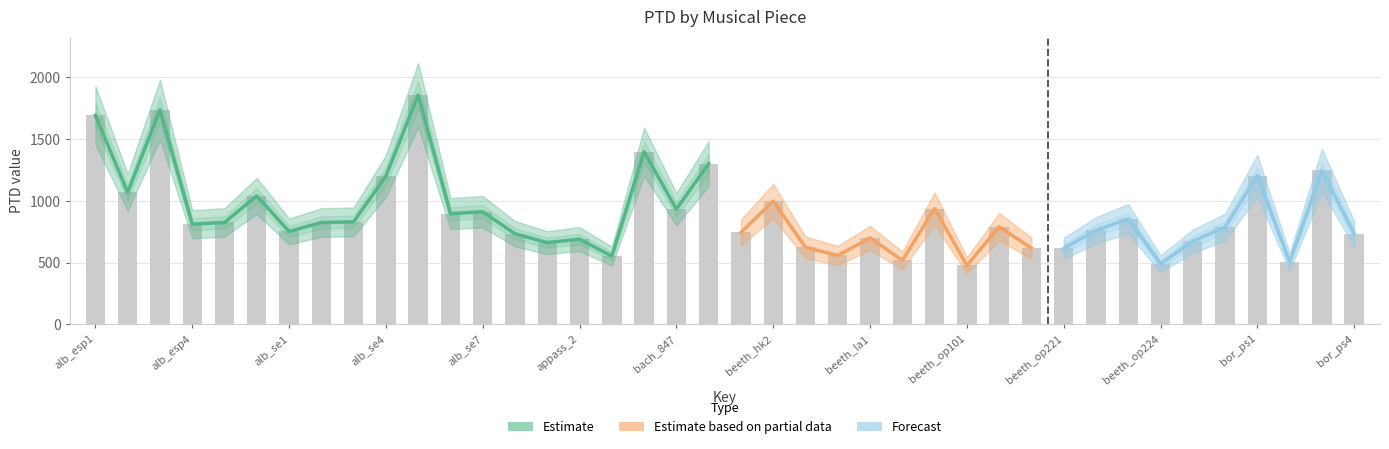

What position from the left is 13?

14